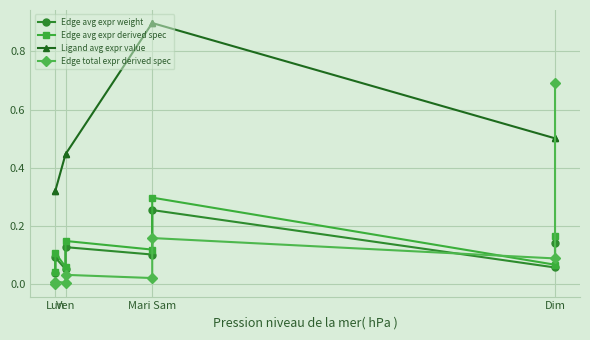

At which label is Ligand avg expr value closest to 0?

Lun